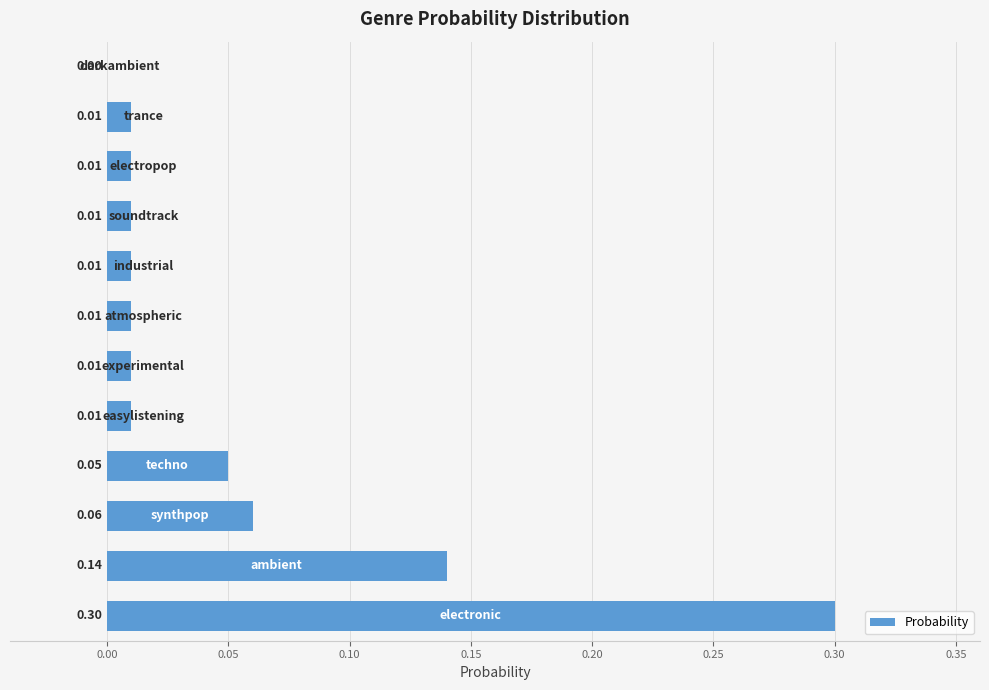

What is the sum of all values?

0.6